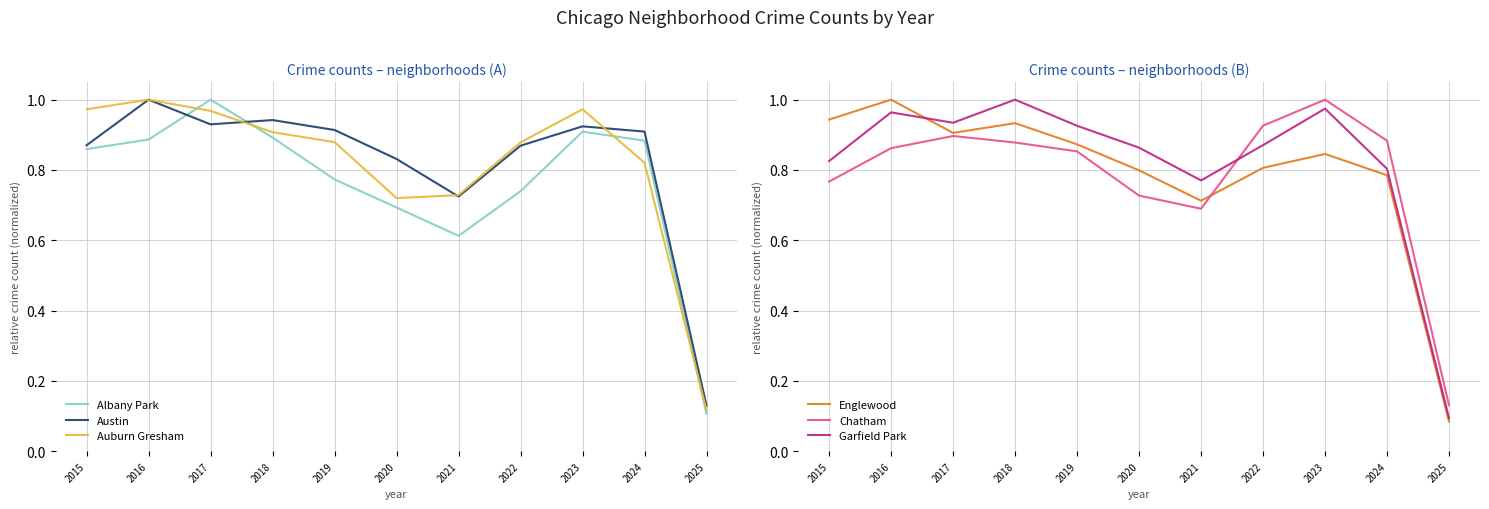

What is the value of the Auburn Gresham point at the 4th from the left?

0.9